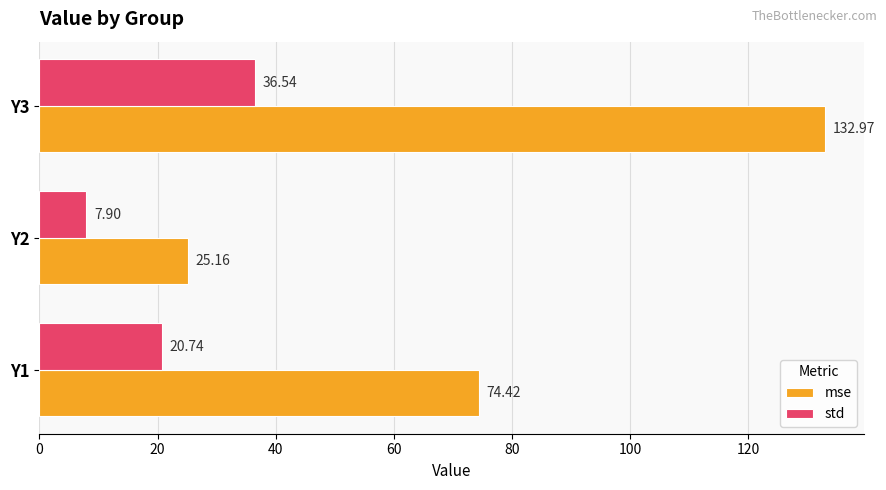

Is the value of mse at Y1 greater than the value of std at Y2?

Yes